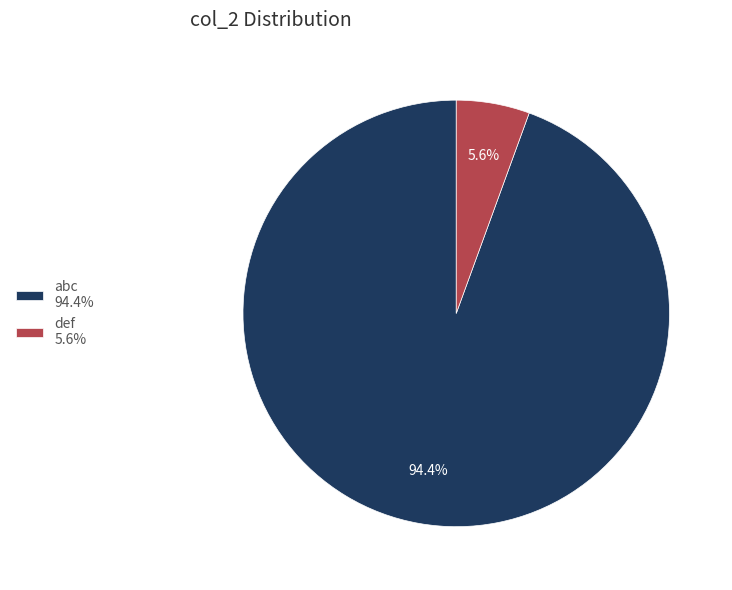

What percentage is NOT represented by abc 94.4%?

5.6%